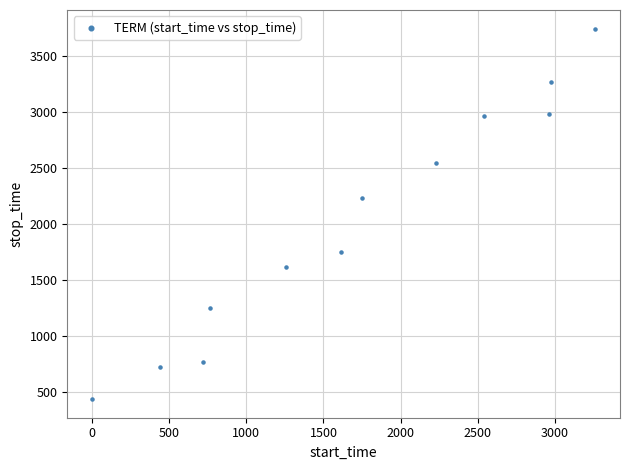

What Y value in the scatter plot is closest to 2088?

2228